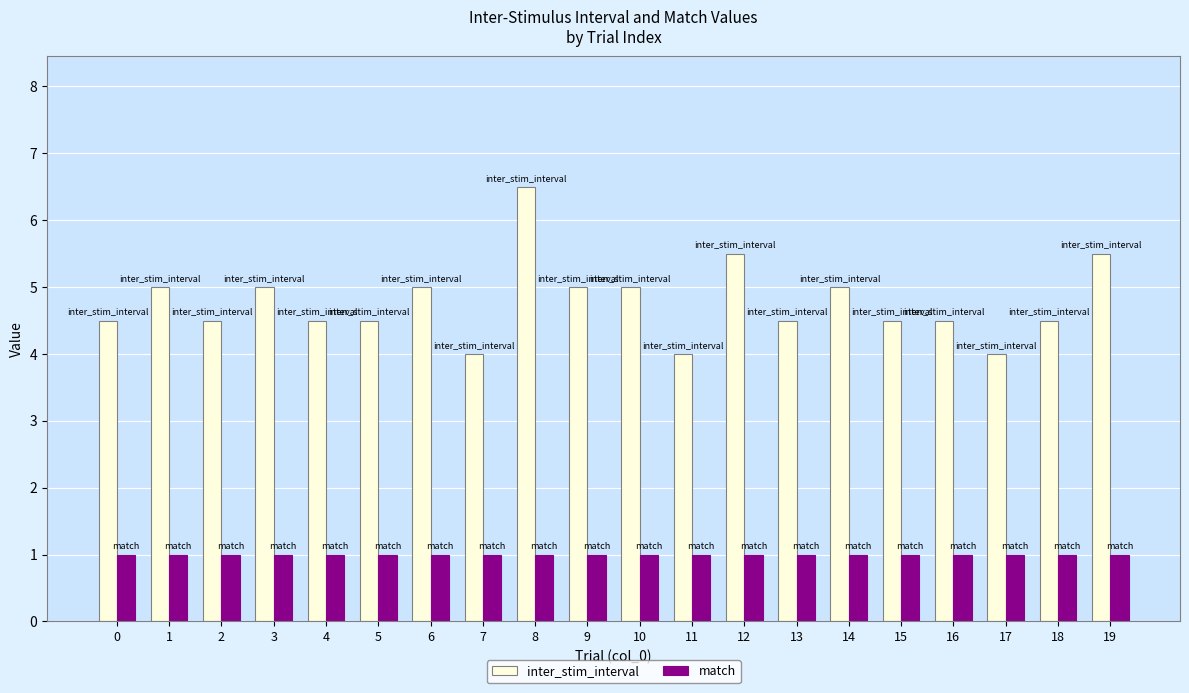

What is the difference between the second highest and minimum values in the inter_stim_interval series?

1.5